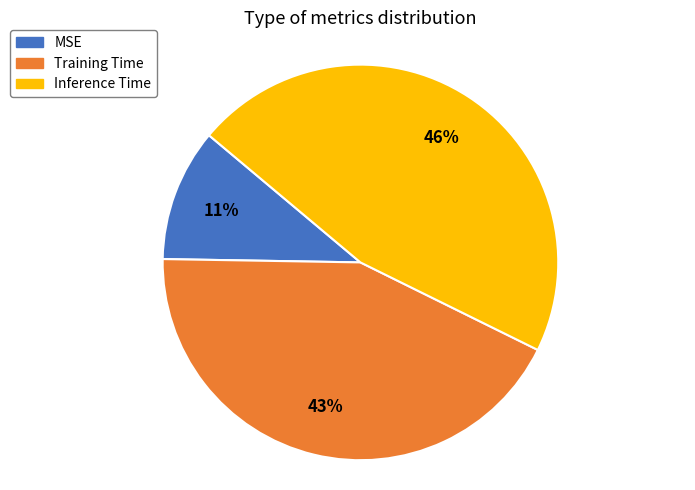

How many slices are in this pie chart?

3